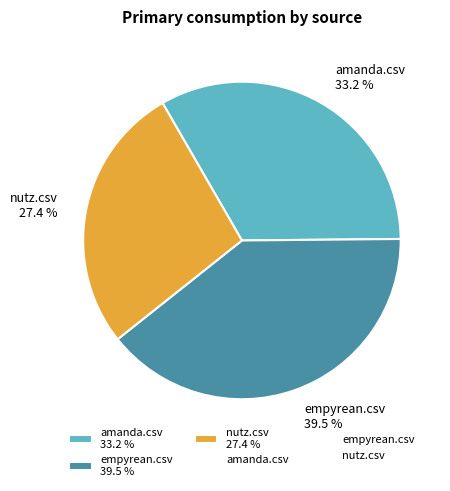

How many segments does this pie chart have?

3